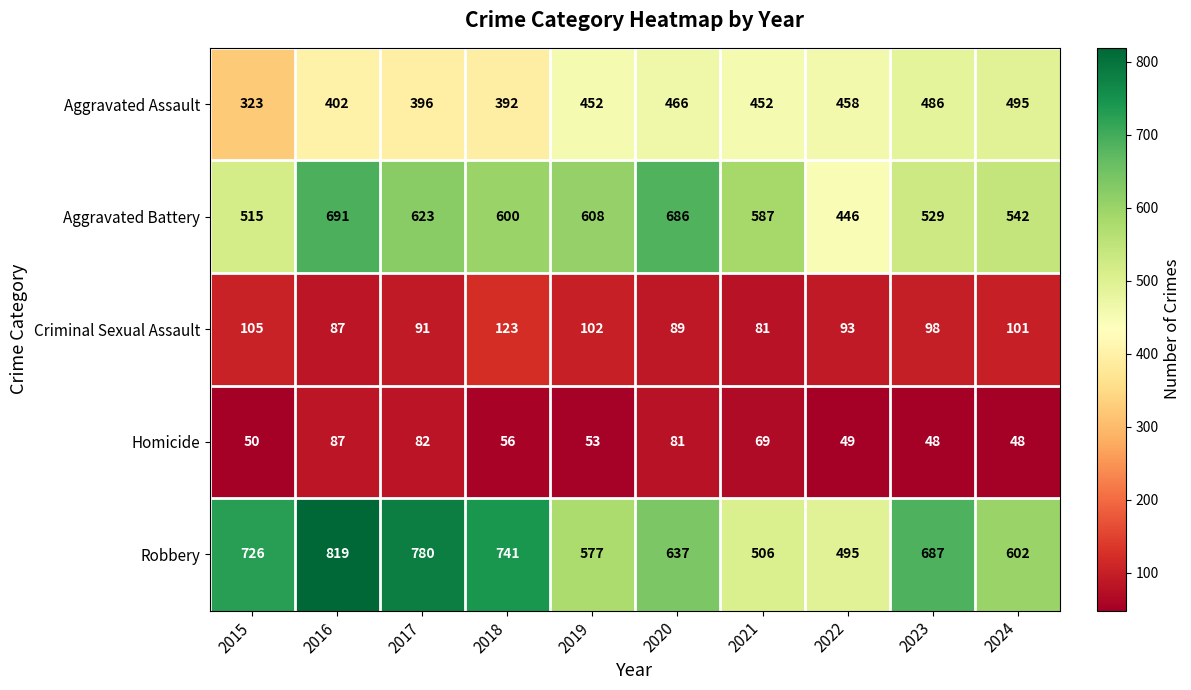

What is the difference between the maximum and second lowest values in the Aggravated Assault series?

103